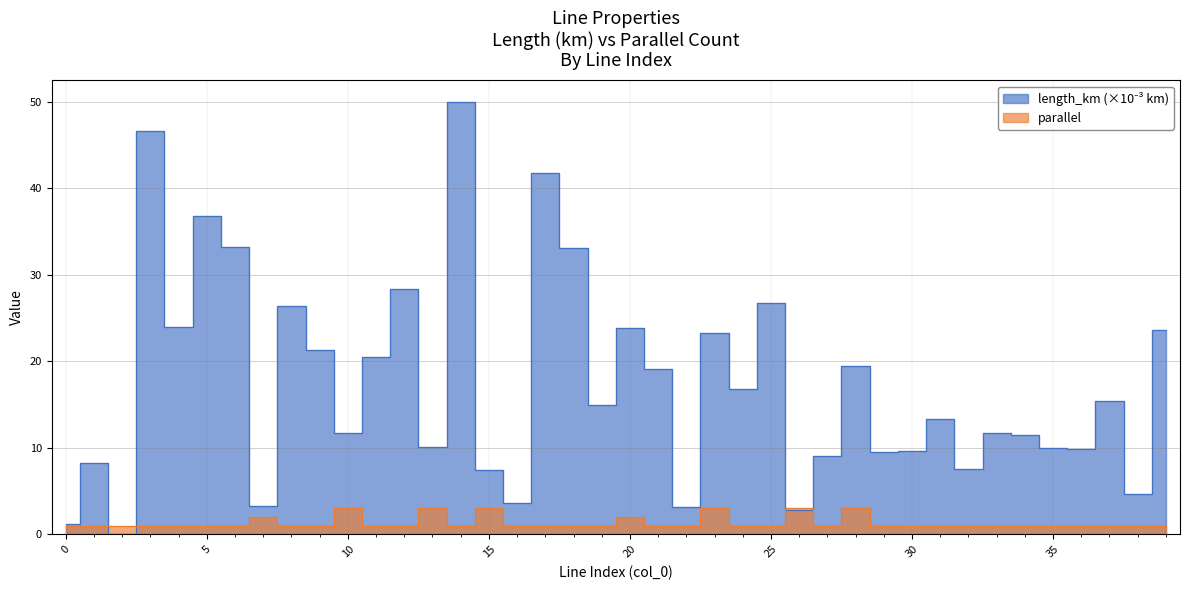

Reading right to left, what are all the values shown in this chart?

length_km: 39=23.7	38=4.7	37=15.5	36=9.9	35=9.9	34=11.5	33=11.7	32=7.6	31=13.4	30=9.7	29=9.5	28=19.5	27=9.0	26=2.8	25=26.8	24=16.9	23=23.2	22=3.2	21=19.2	20=23.9	19=14.9	18=33.1	17=41.7	16=3.6	15=7.4	14=50.0	13=10.1	12=28.4	11=20.5	10=11.7	9=21.3	8=26.4	7=3.3	6=33.2	5=36.8	4=24.0	3=46.7	2=0.0	1=8.3	0=1.2
parallel: 39=1.0	38=1.0	37=1.0	36=1.0	35=1.0	34=1.0	33=1.0	32=1.0	31=1.0	30=1.0	29=1.0	28=3.0	27=1.0	26=3.0	25=1.0	24=1.0	23=3.0	22=1.0	21=1.0	20=2.0	19=1.0	18=1.0	17=1.0	16=1.0	15=3.0	14=1.0	13=3.0	12=1.0	11=1.0	10=3.0	9=1.0	8=1.0	7=2.0	6=1.0	5=1.0	4=1.0	3=1.0	2=1.0	1=1.0	0=1.0